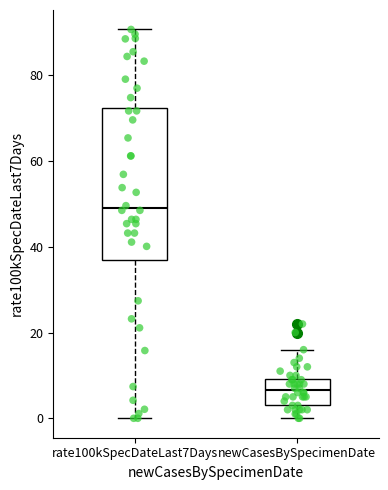

Reading left to right, read every box against the y-axis: the position of its median line, the range the box covers, and the ends of its whiskers. The values are not printed on the chart, so give them approximately, as read against the axis.

rate100kSpecDateLast7Days: median 50, box 36 to 72, whiskers 0 to 90
newCasesBySpecimenDate: median 6, box 4 to 10, whiskers 0 to 16